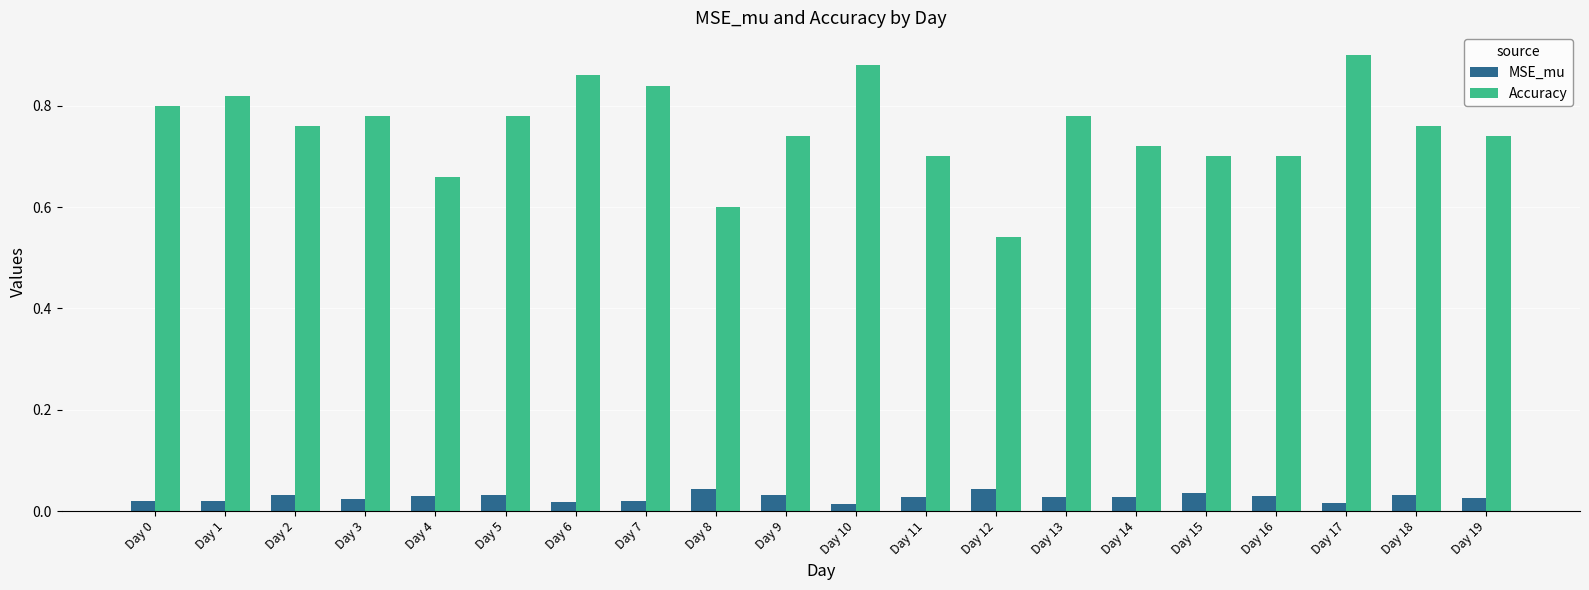

How many Accuracy values are between 0 and 1?

20